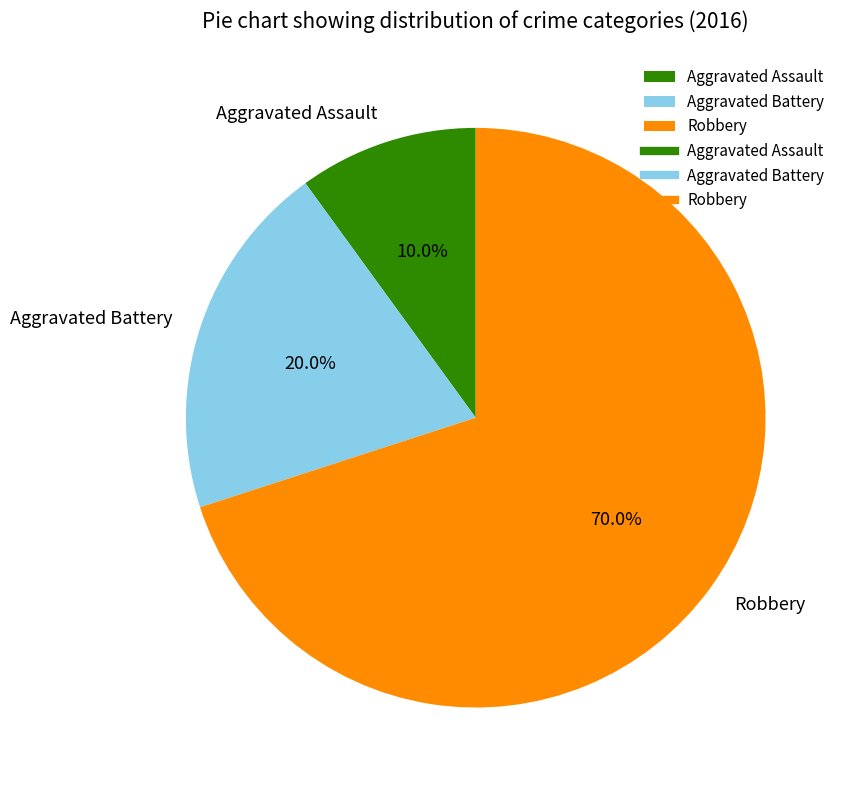

Which has a higher value, Aggravated Assault or Robbery?

Robbery